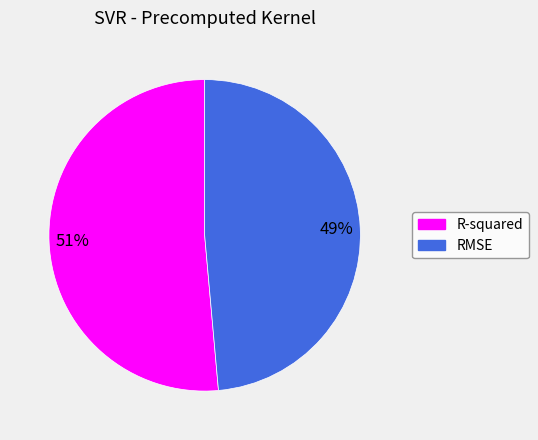

To the nearest percent, what is the combined percentage of R-squared and RMSE?

100%